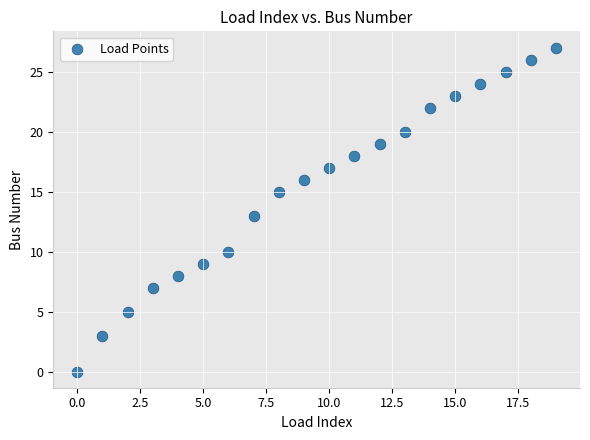

What is the range of Y values (max minus min)?

27